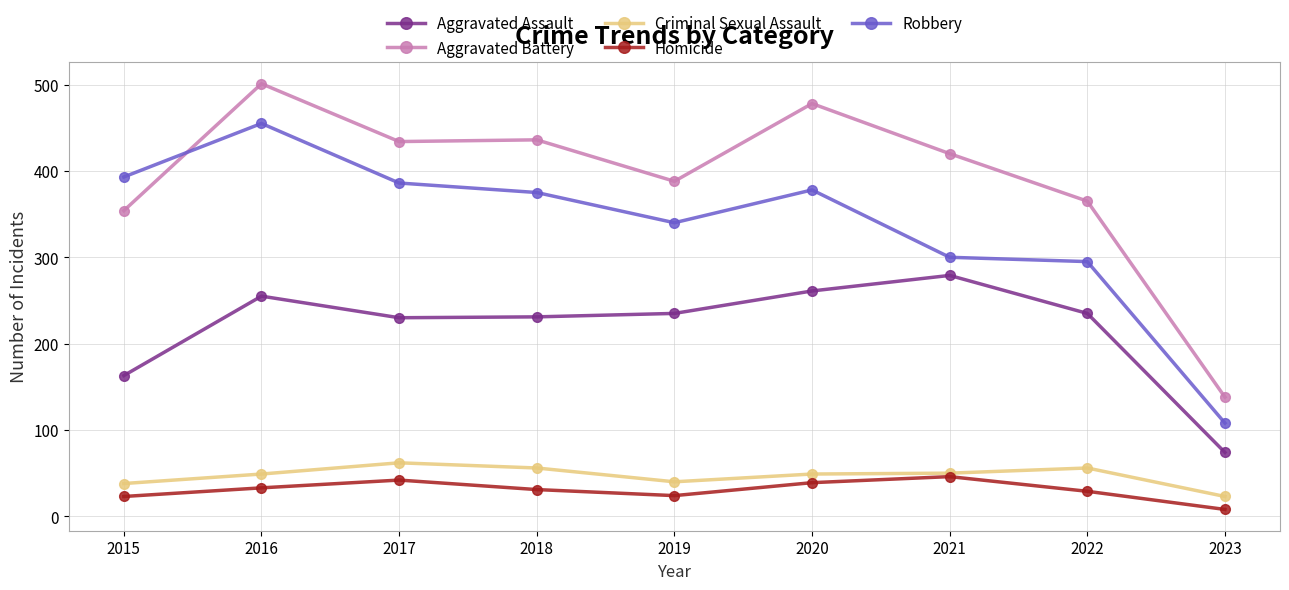

The Aggravated Battery series shows 832 at 2020. True or false?

False